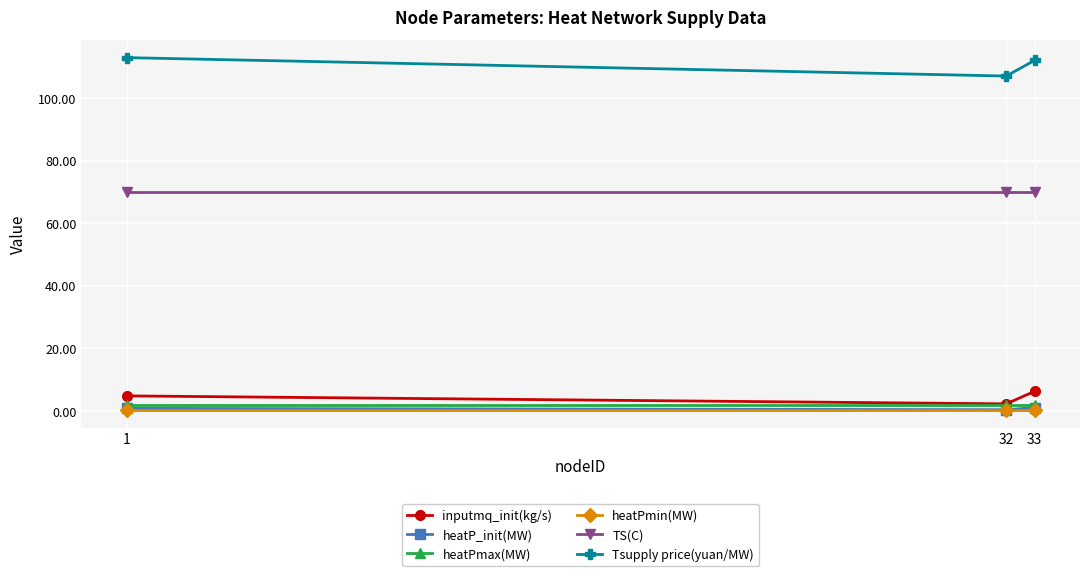

What is the approximate value of heatP_init(MW) at 1?

0.8